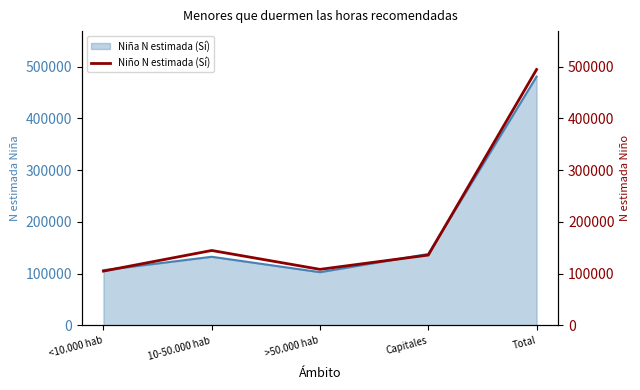

What is the change in value from Capitales to Total?

+358275